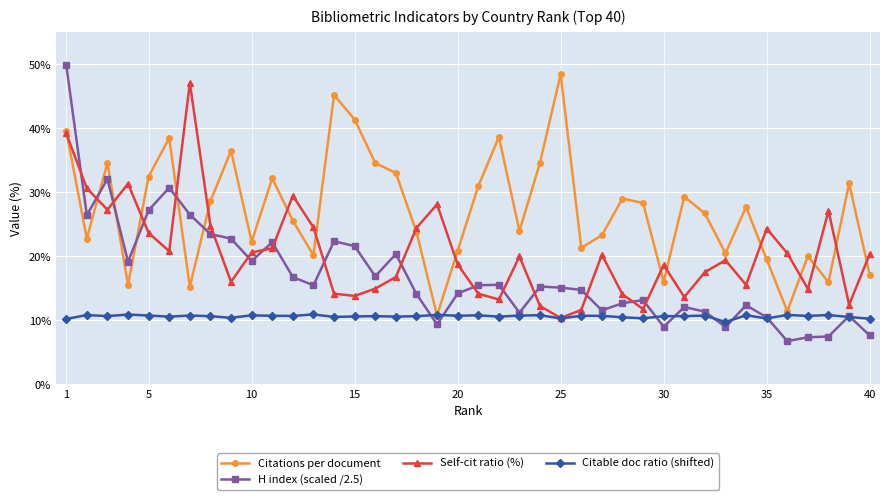

In Citations per document, how many points are higher than both neighbors (excluding endpoints)?

12